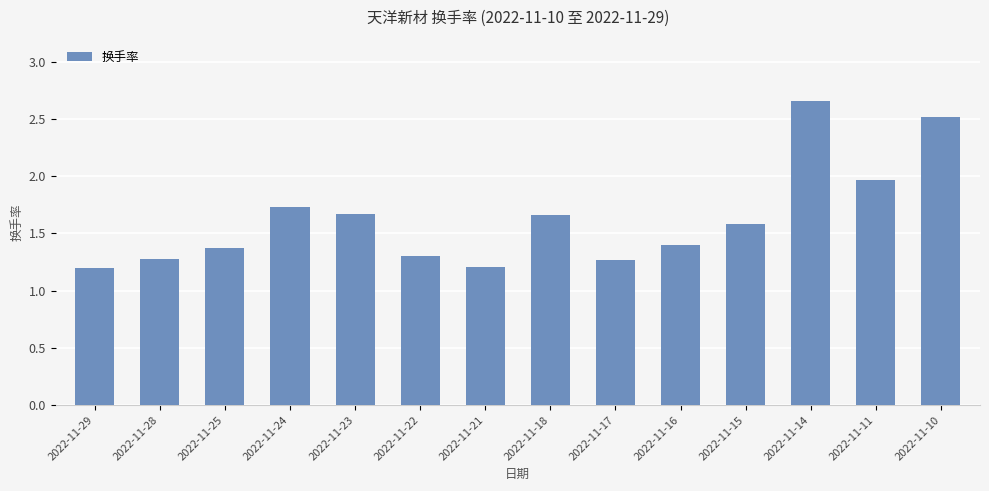

Approximately how many times larger is the value at 2022-11-14 compared to 2022-11-10?

1.1